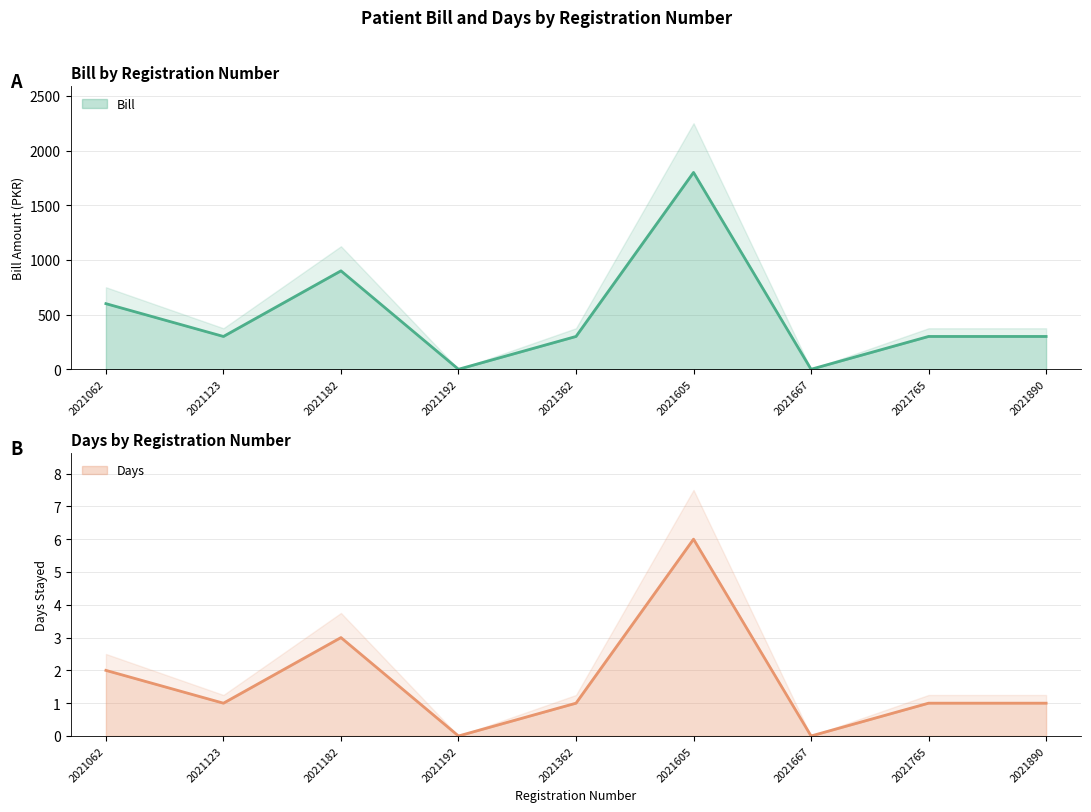

What is the value of the Days point at the 8th from the left?

1